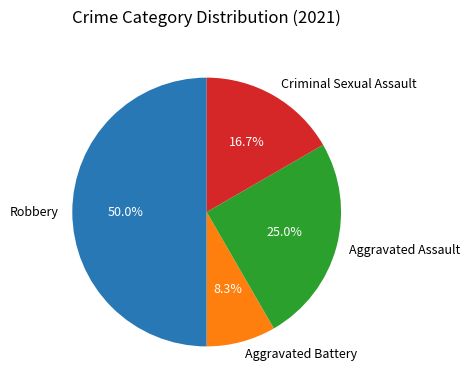

To the nearest percent, what is the difference between the Criminal Sexual Assault and Robbery slice percentages?

33%